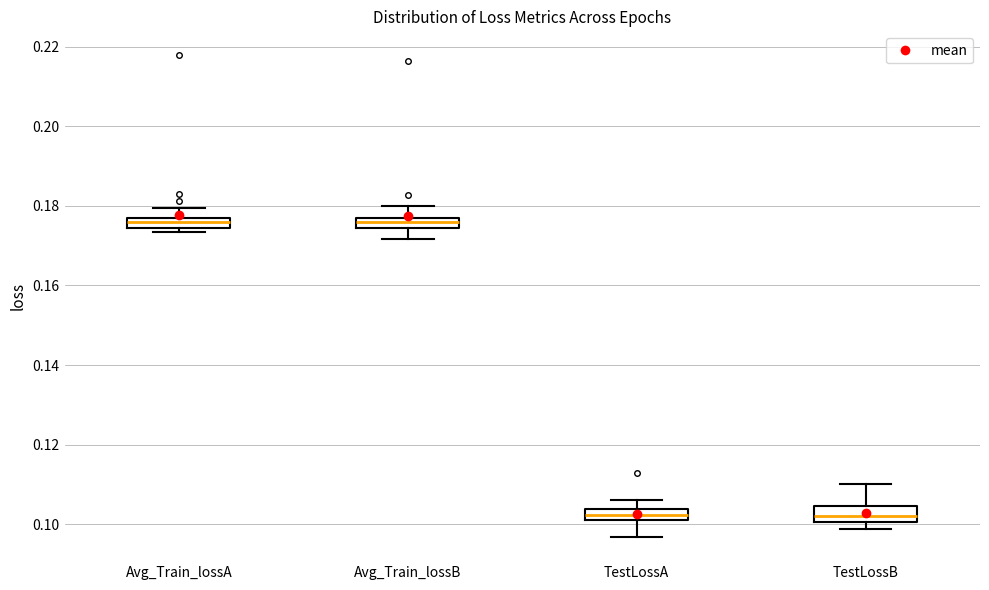

Where does the upper whisker of the box for Avg_Train_lossA end on the y-axis? The values are not printed on the chart, so give them approximately, as read against the axis.

0.180